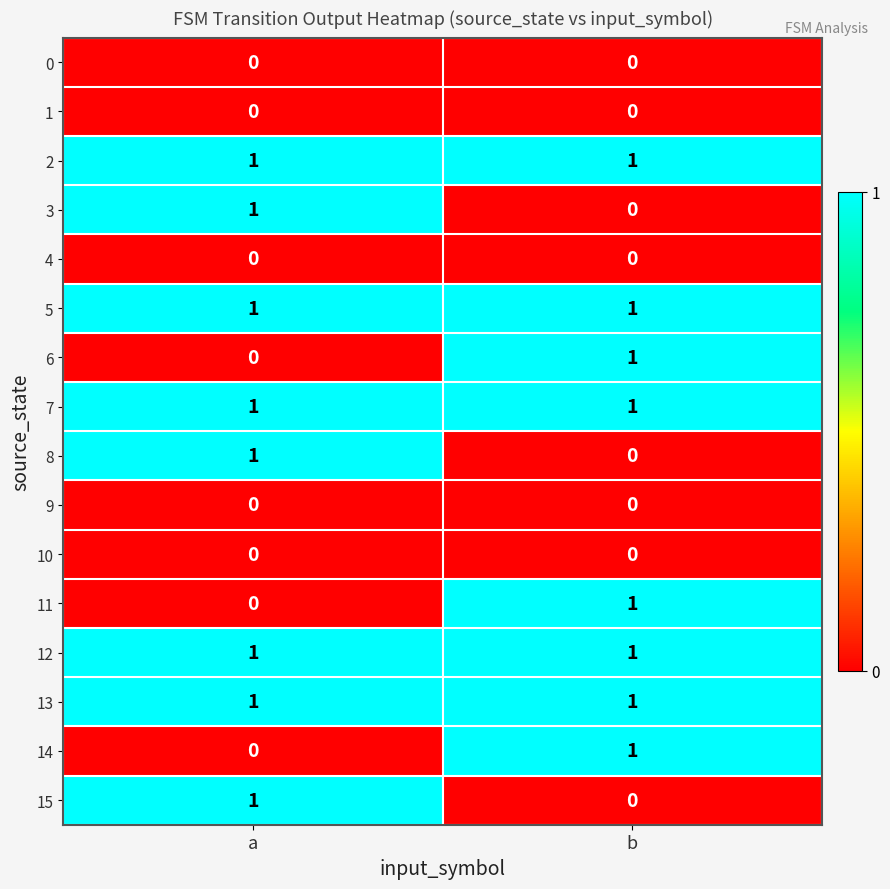

List the labels in order of 11 value, smallest first.

a, b